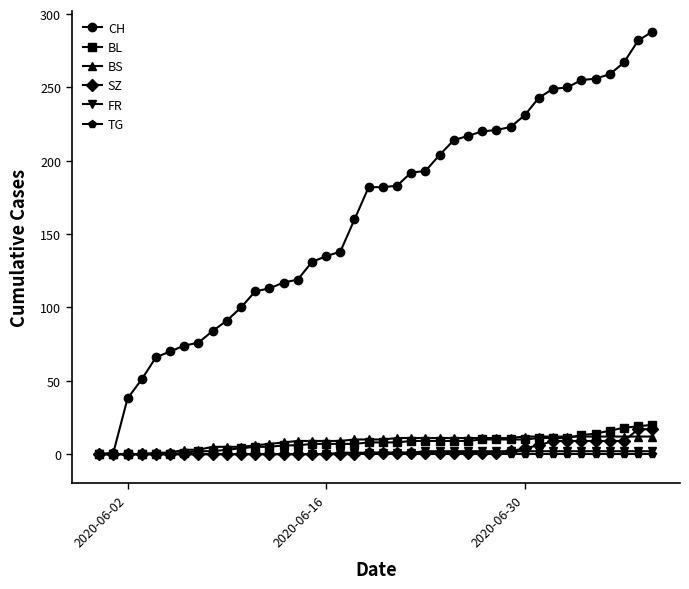

Which series has the largest total across all categories?

CH